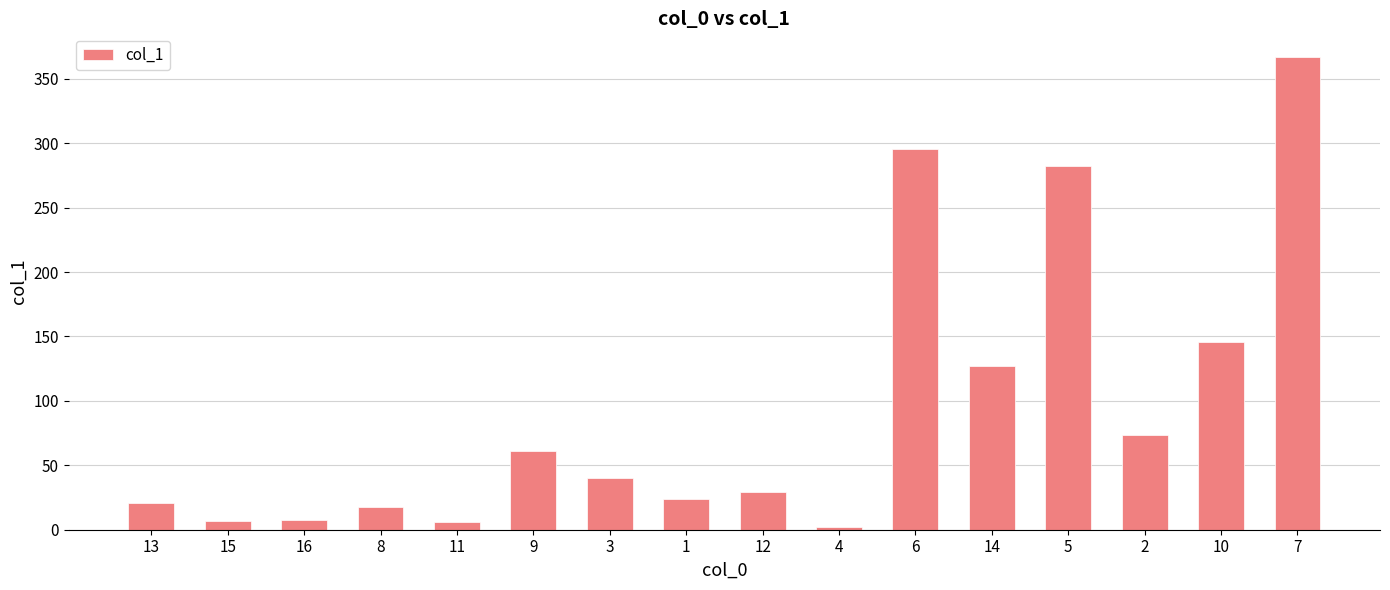

What is the average value?

94.1